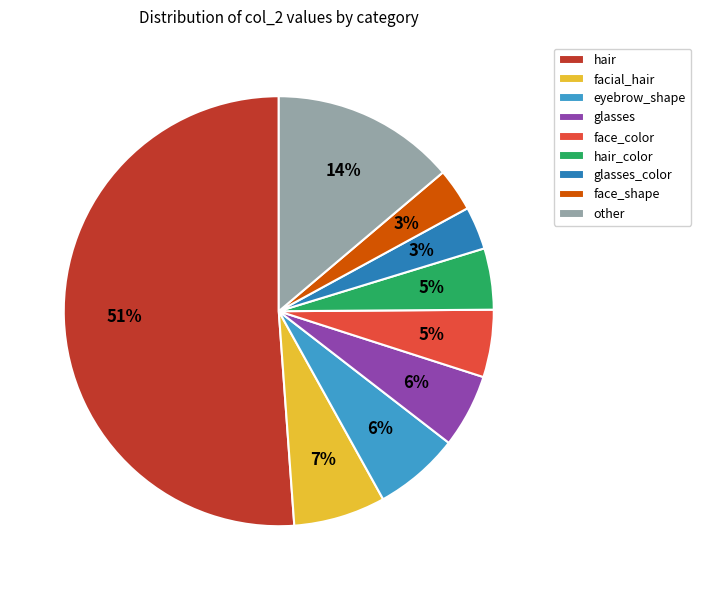

Count the number of slices in the pie.

9